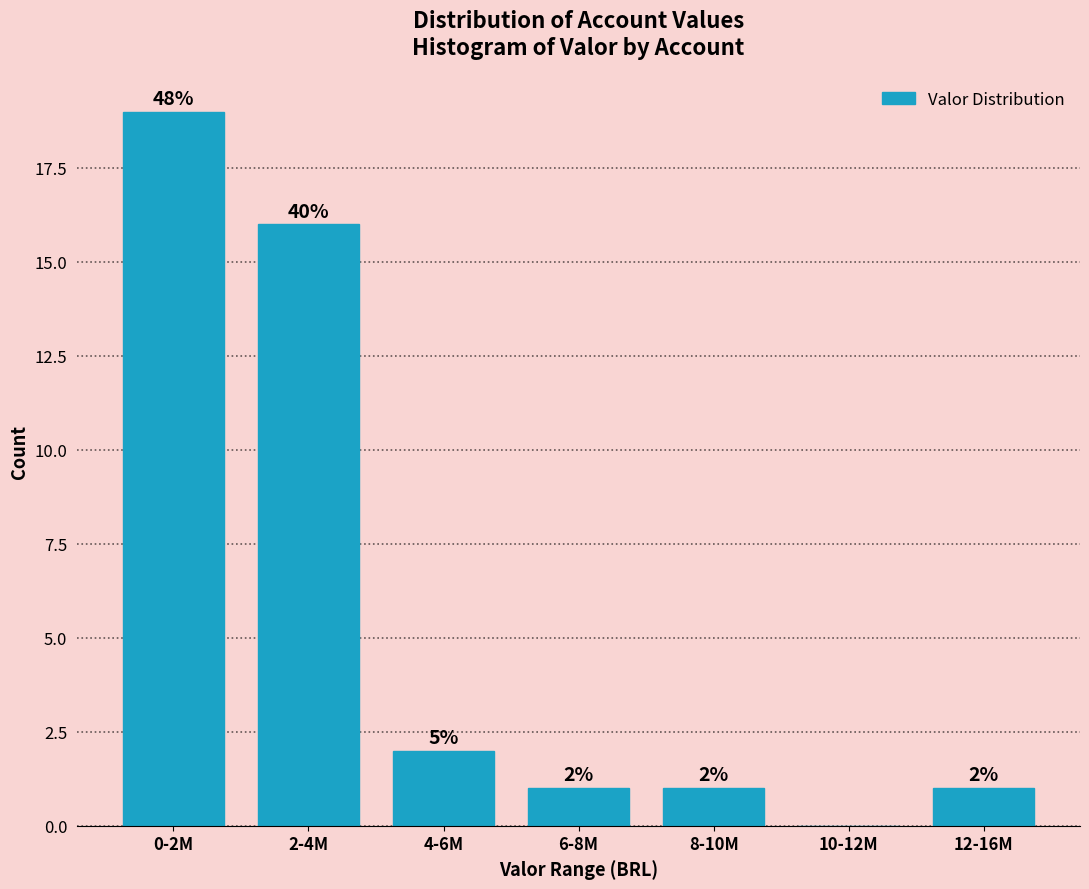

Reading left to right, what are all the values shown in this chart?

0-2M=19	2-4M=16	4-6M=2	6-8M=1	8-10M=1	10-12M=0	12-16M=1